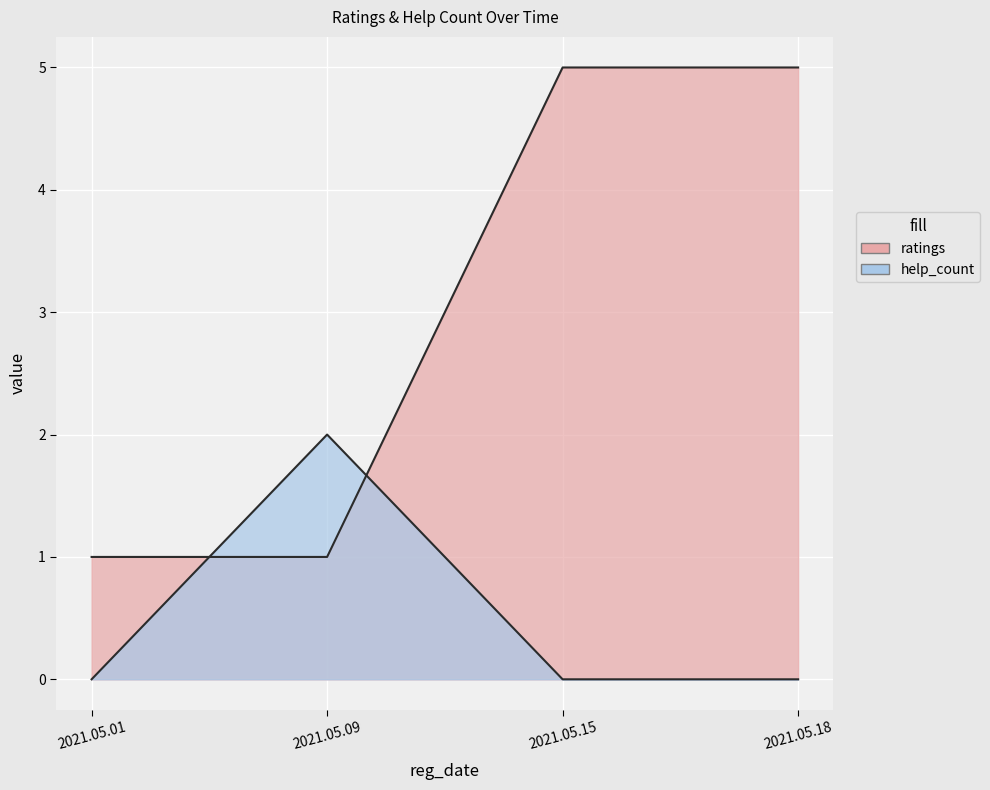

How many values in the ratings series are below 5?

2